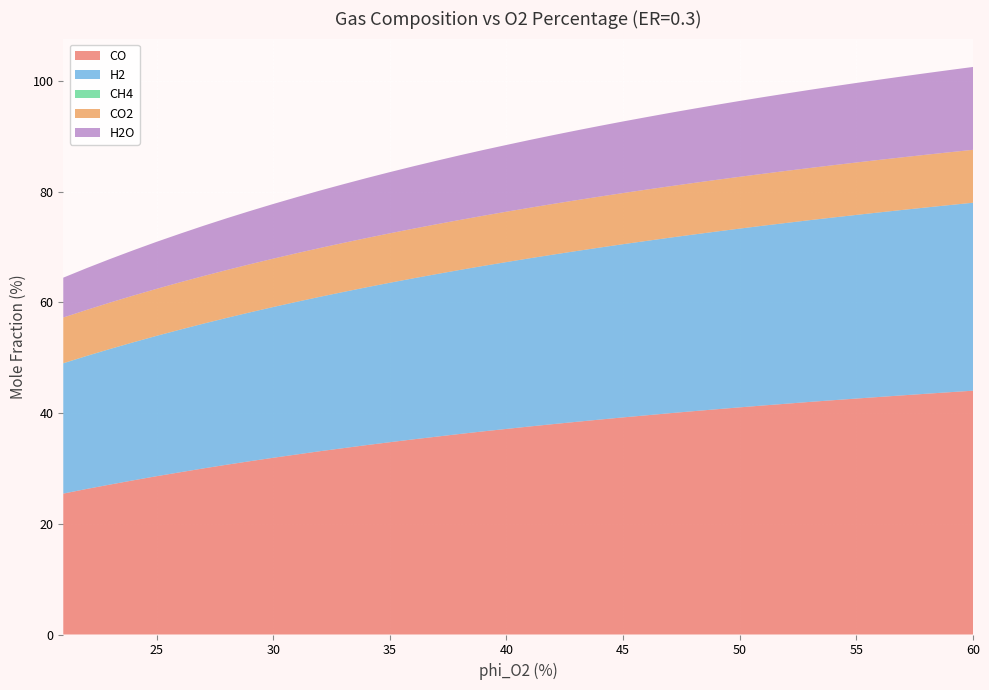

Reading left to right, list all the values displayed in this chart.

CO: 25.5	26.3	27.1	27.9	28.6	29.3	30.0	30.7	31.3	31.9	32.5	33.1	33.7	34.2	34.7	35.3	35.7	36.2	36.7	37.1	37.6	38.0	38.4	38.8	39.2	39.6	40.0	40.3	40.7	41.0	41.4	41.7	42.0	42.3	42.6	42.9	43.2	43.5	43.8	44.1
H2: 23.5	24.0	24.5	24.9	25.4	25.8	26.2	26.5	26.9	27.2	27.6	27.9	28.2	28.5	28.8	29.1	29.4	29.6	29.9	30.1	30.4	30.6	30.9	31.1	31.3	31.5	31.7	31.9	32.1	32.3	32.5	32.7	32.8	33.0	33.2	33.3	33.5	33.7	33.8	34.0
CH4: 0.0	0.0	0.0	0.0	0.0	0.0	0.0	0.0	0.0	0.0	0.0	0.0	0.0	0.0	0.0	0.0	0.0	0.0	0.0	0.0	0.0	0.0	0.0	0.0	0.0	0.0	0.0	0.0	0.0	0.0	0.0	0.0	0.0	0.0	0.0	0.0	0.0	0.0	0.0	0.0
CO2: 8.3	8.3	8.4	8.4	8.5	8.6	8.6	8.6	8.7	8.7	8.8	8.8	8.9	8.9	8.9	9.0	9.0	9.0	9.1	9.1	9.1	9.2	9.2	9.2	9.2	9.3	9.3	9.3	9.3	9.4	9.4	9.4	9.4	9.4	9.5	9.5	9.5	9.5	9.5	9.6
H2O: 7.2	7.5	7.9	8.2	8.5	8.8	9.1	9.4	9.6	9.9	10.1	10.4	10.6	10.8	11.1	11.3	11.5	11.7	11.9	12.1	12.3	12.4	12.6	12.8	12.9	13.1	13.3	13.4	13.6	13.7	13.8	14.0	14.1	14.2	14.4	14.5	14.6	14.7	14.9	15.0